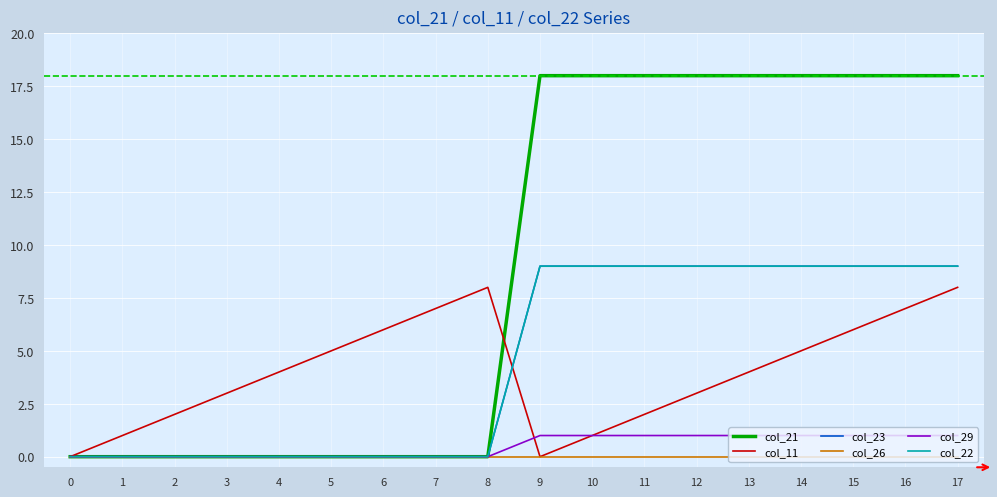

True or false: col_26 and col_23 intersect in this chart.

False